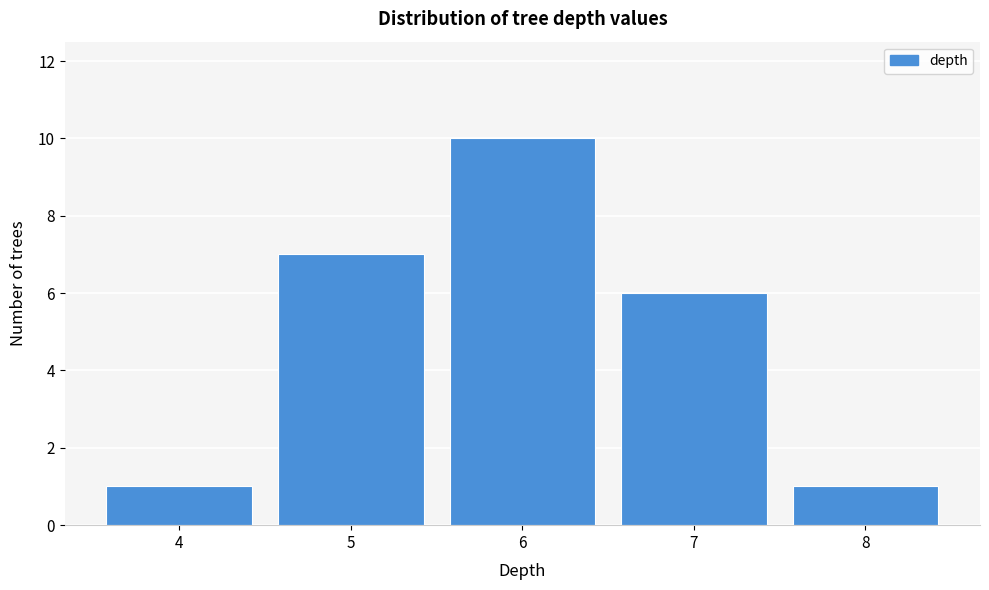

Over which range of the x-axis is the bar tallest?

5.5 to 6.5